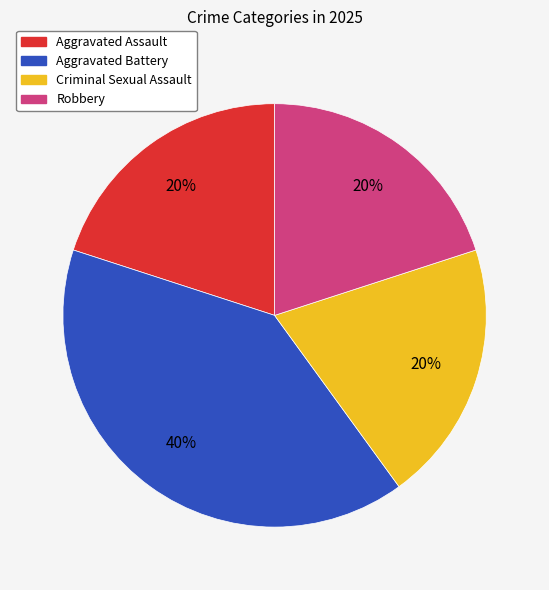

Does Aggravated Assault represent more than half of the total?

No